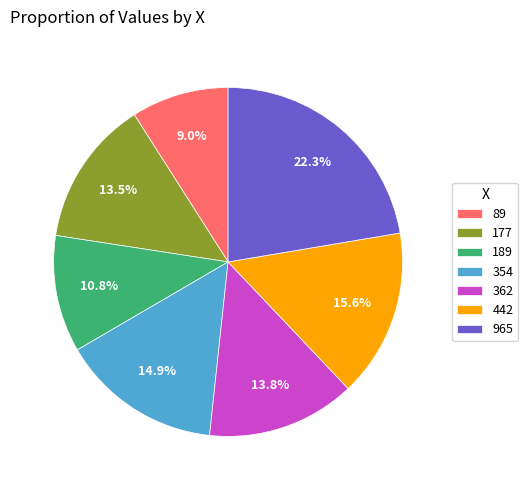

What percentage is the 362 slice, to the nearest percent?

14%